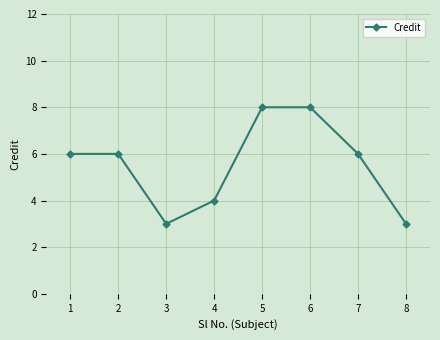

What is the sum of all values?

44